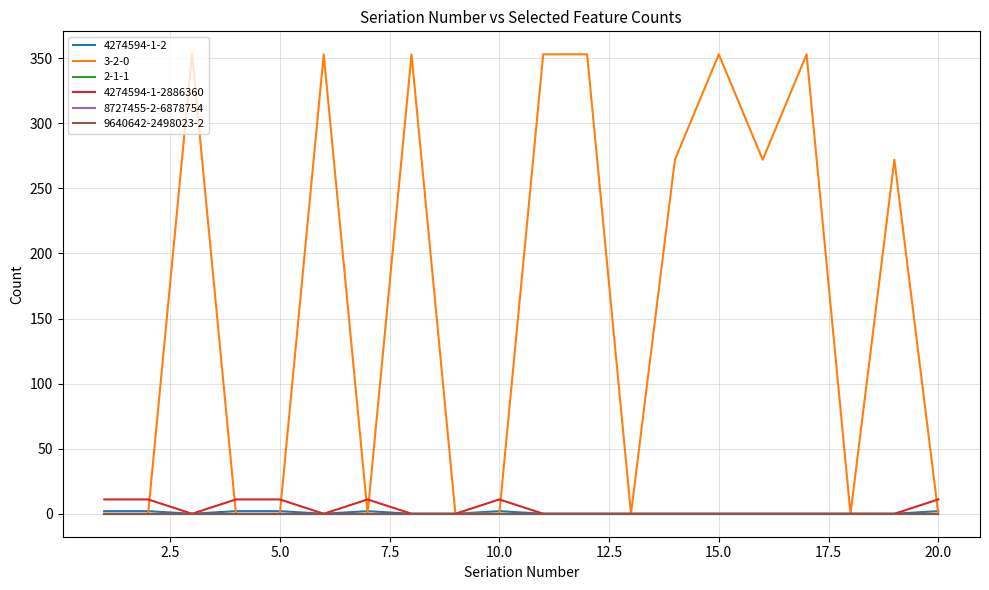

Where is the first local maximum for 4274594-1-2886360?

7